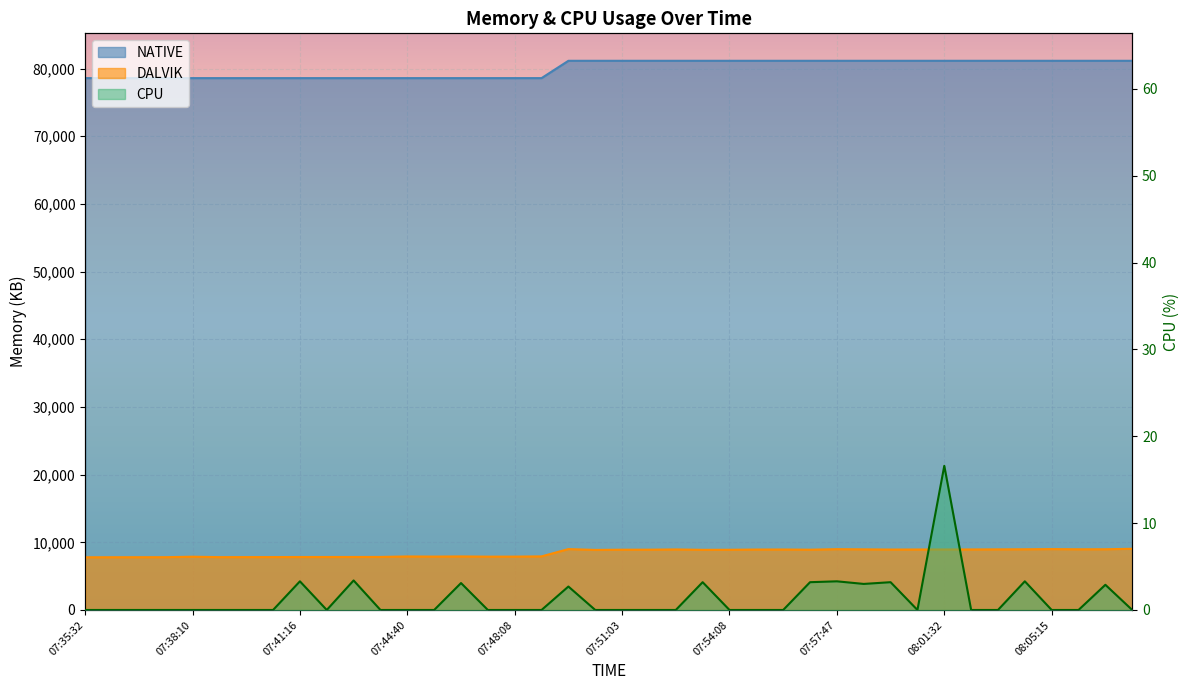

What position from the left is 07:41:16?

9